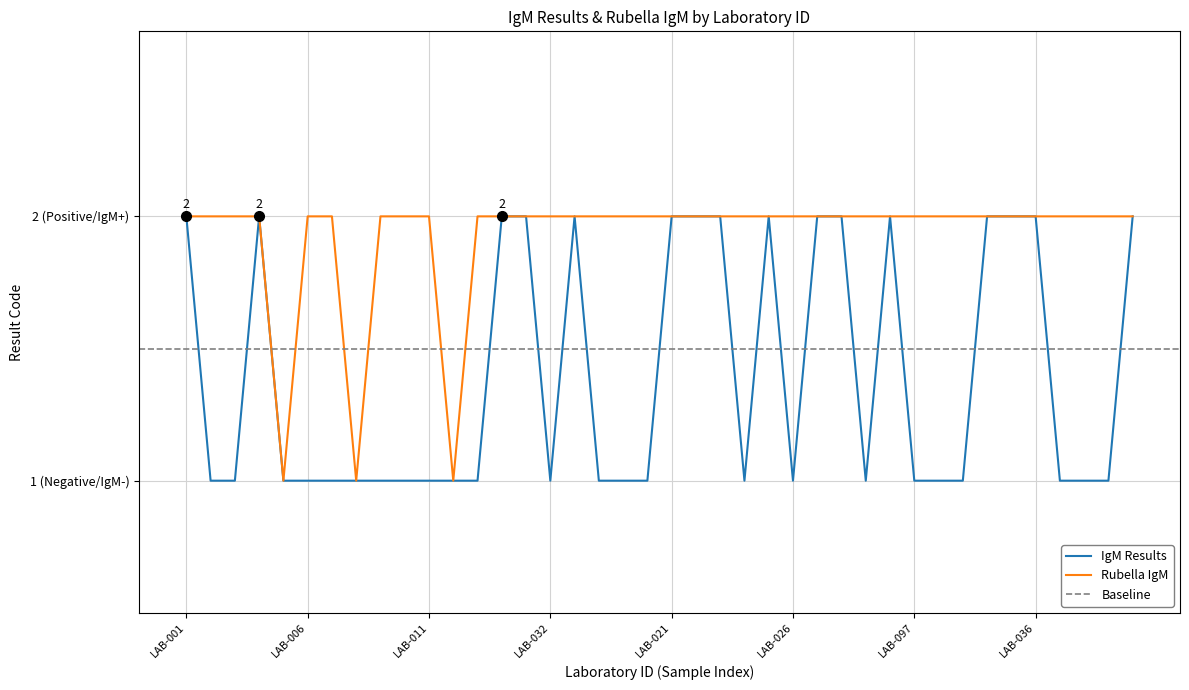

Reading right to left, extract all data points from this chart.

IgM Results: LAB-040=2	LAB-039=1	LAB-038=1	LAB-037=1	LAB-036=2	LAB-035=2	LAB-034=2	LAB-189=1	LAB-143=1	LAB-097=1	LAB-030=2	LAB-029=1	LAB-028=2	LAB-027=2	LAB-026=1	LAB-025=2	LAB-024=1	LAB-023=2	LAB-022=2	LAB-021=2	LAB-096=1	LAB-094=1	LAB-033=1	LAB-017=2	LAB-032=1	LAB-015=2	LAB-014=2	LAB-013=1	LAB-012=1	LAB-011=1	LAB-010=1	LAB-009=1	LAB-031=1	LAB-008=1	LAB-006=1	LAB-005=1	LAB-004=2	LAB-003=1	LAB-002=1	LAB-001=2
Rubella IgM: LAB-040=2	LAB-039=2	LAB-038=2	LAB-037=2	LAB-036=2	LAB-035=2	LAB-034=2	LAB-189=2	LAB-143=2	LAB-097=2	LAB-030=2	LAB-029=2	LAB-028=2	LAB-027=2	LAB-026=2	LAB-025=2	LAB-024=2	LAB-023=2	LAB-022=2	LAB-021=2	LAB-096=2	LAB-094=2	LAB-033=2	LAB-017=2	LAB-032=2	LAB-015=2	LAB-014=2	LAB-013=2	LAB-012=1	LAB-011=2	LAB-010=2	LAB-009=2	LAB-031=1	LAB-008=2	LAB-006=2	LAB-005=1	LAB-004=2	LAB-003=2	LAB-002=2	LAB-001=2